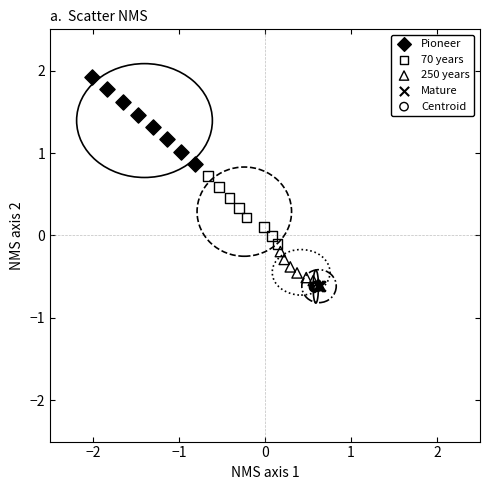

Which series contains the highest Y value?

Pioneer